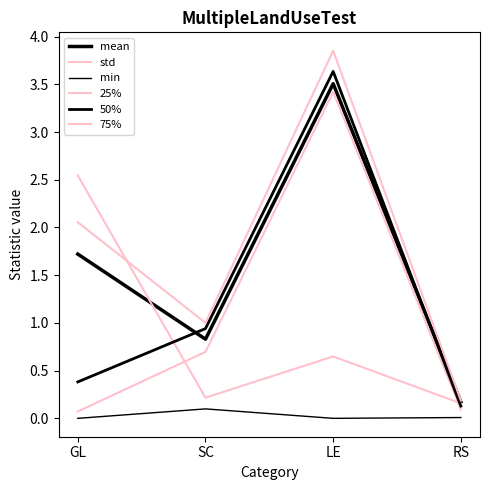

Reading left to right, what are all the values shown in this chart?

mean: GL=1.7	SC=0.8	LE=3.5	RS=0.2
std: GL=2.5	SC=0.2	LE=0.6	RS=0.2
min: GL=0.0	SC=0.1	LE=0.0	RS=0.0
25%: GL=0.1	SC=0.7	LE=3.4	RS=0.1
50%: GL=0.4	SC=0.9	LE=3.6	RS=0.1
75%: GL=2.1	SC=1.0	LE=3.9	RS=0.2